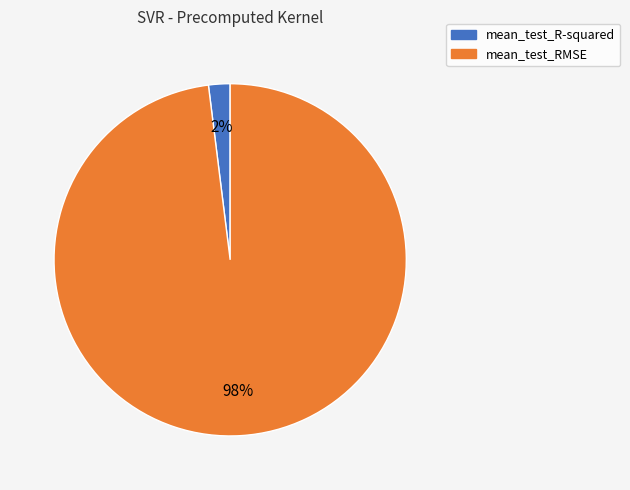

The mean_test_RMSE slice represents 98% of the pie. True or false?

True